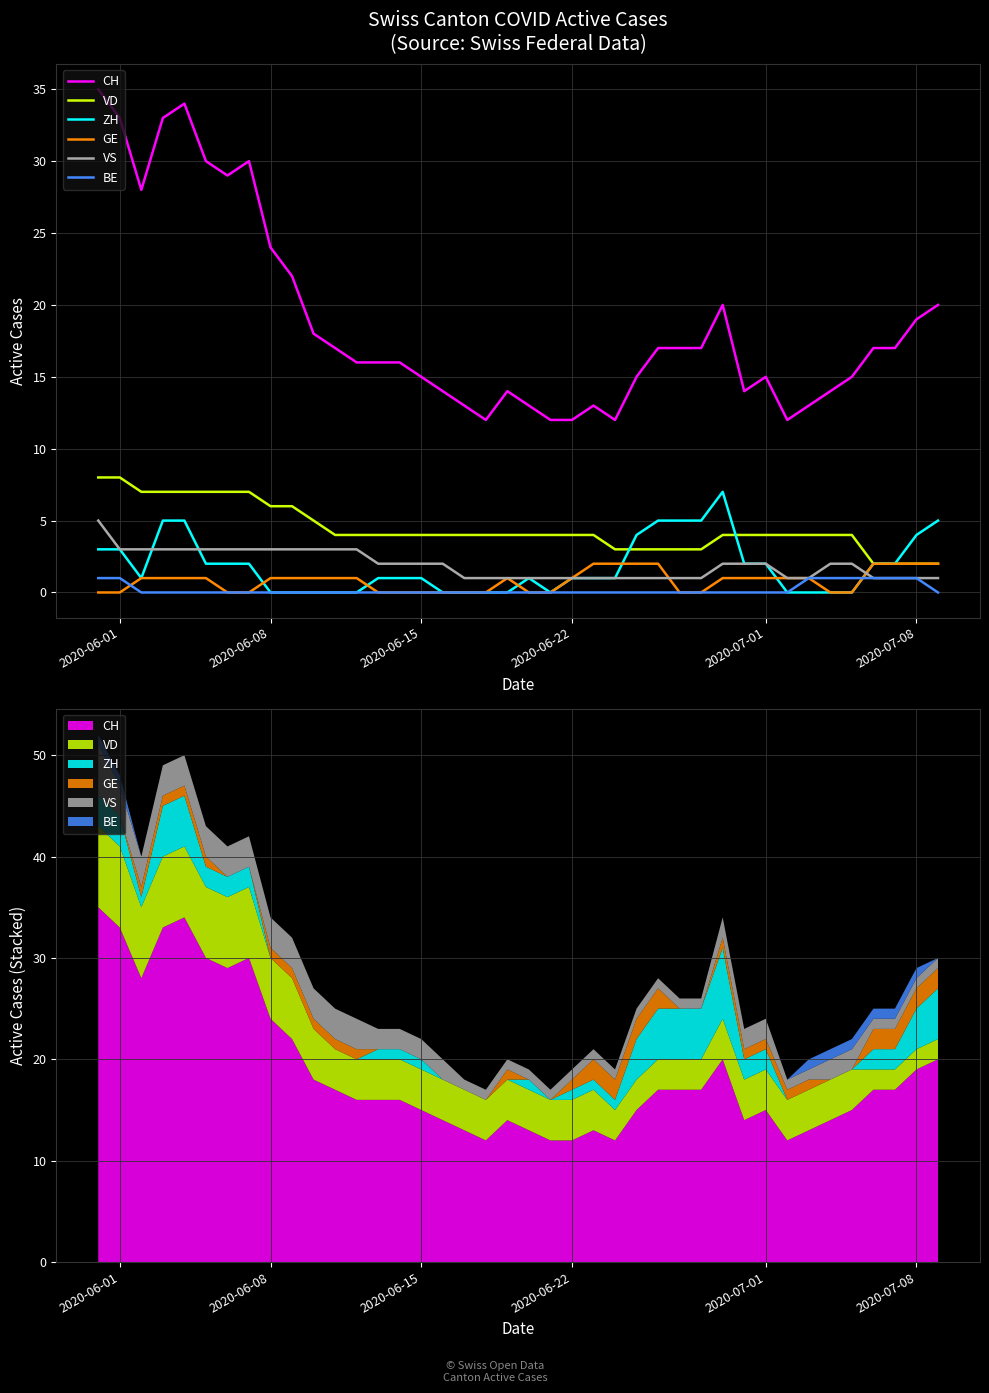

What are all the series names shown in the legend?

CH, VD, ZH, GE, VS, BE